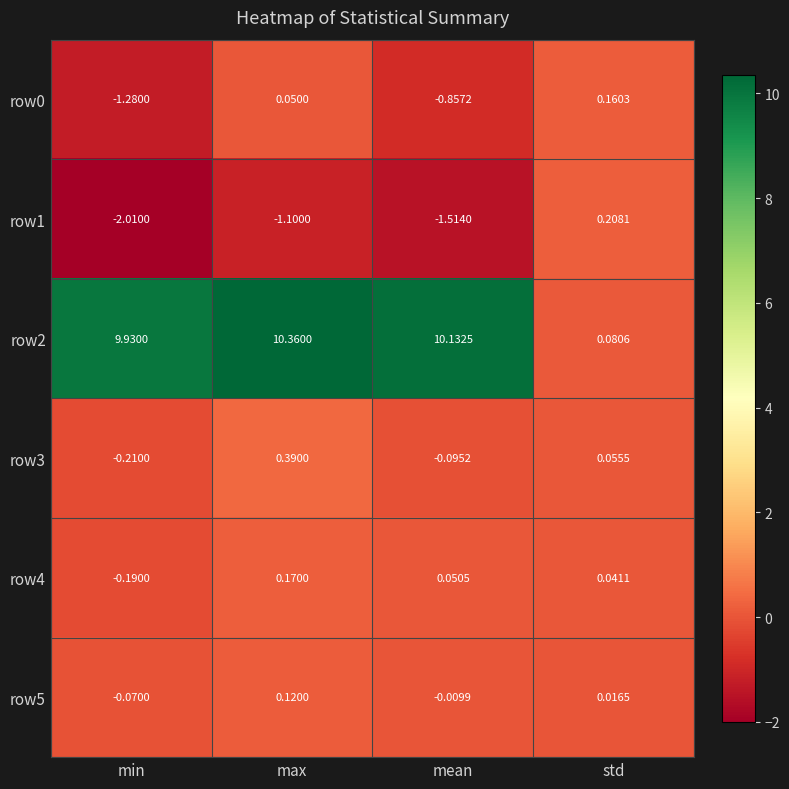

How many distinct data groups are displayed?

6